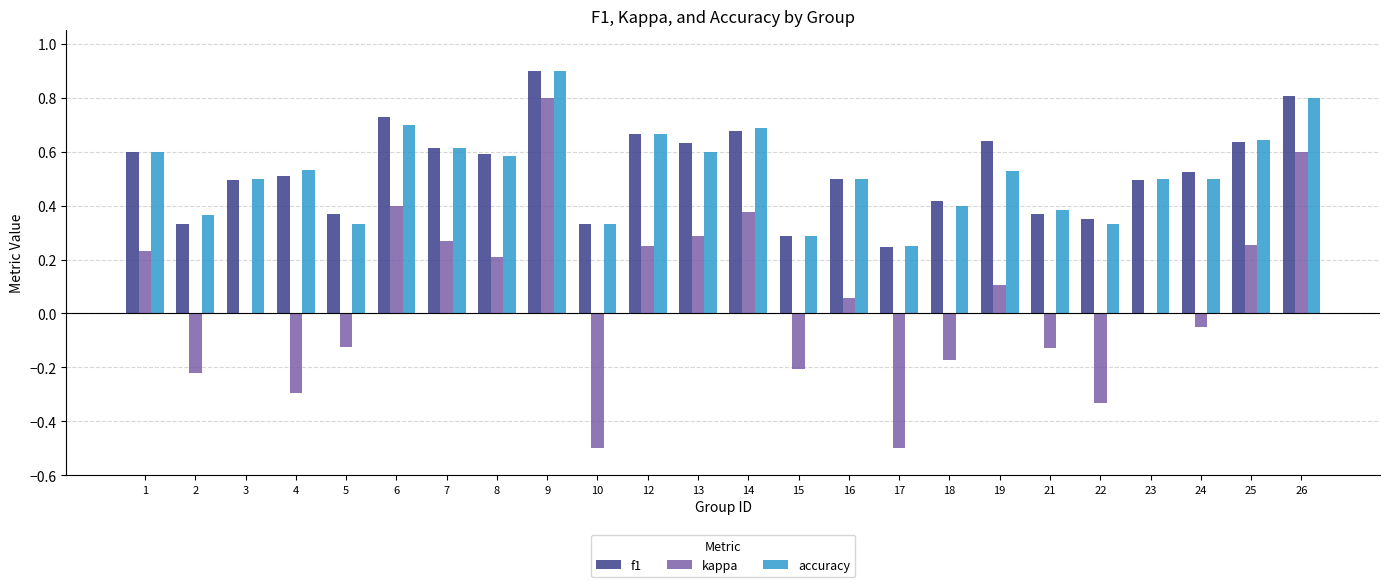

Which series changed the most between 8 and 13?

kappa